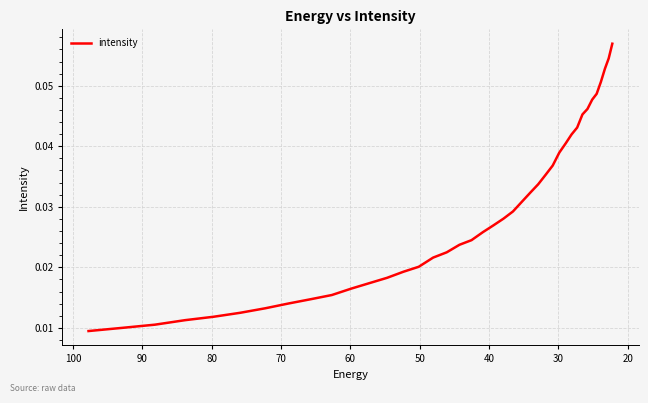

The value at 37 is 0.0. True or false?

False